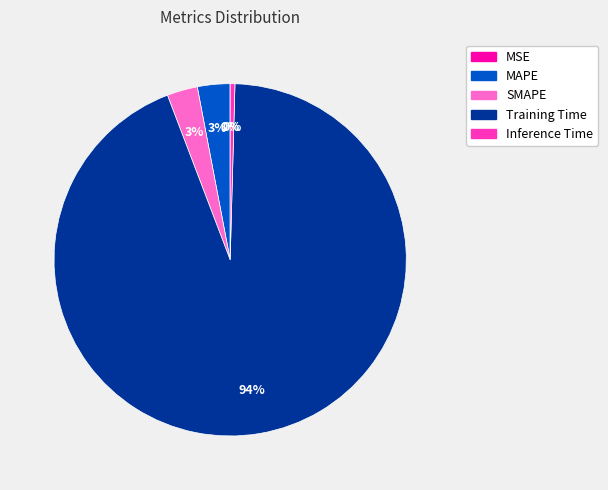

True or false: Training Time accounts for 94% of the total.

True